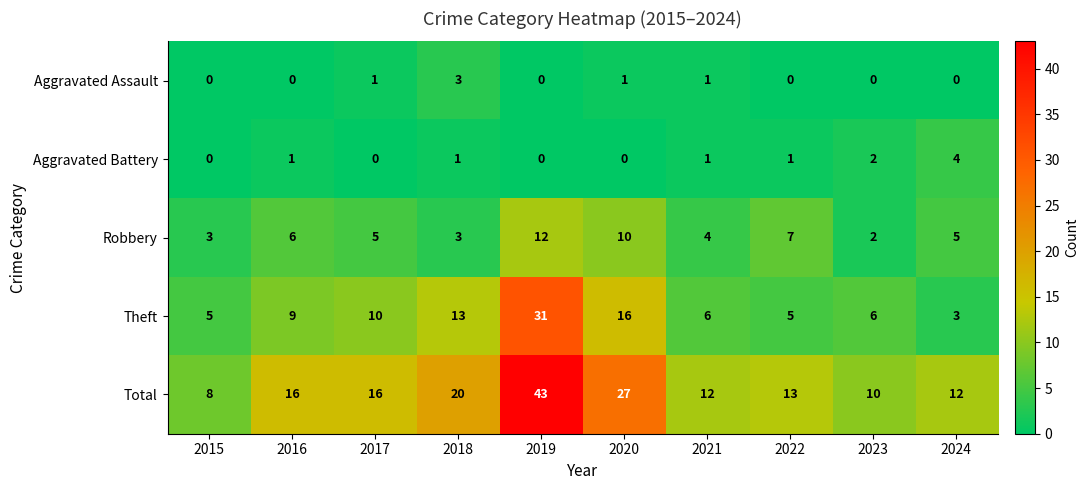

The Aggravated Battery series shows 2 at 2015. True or false?

False